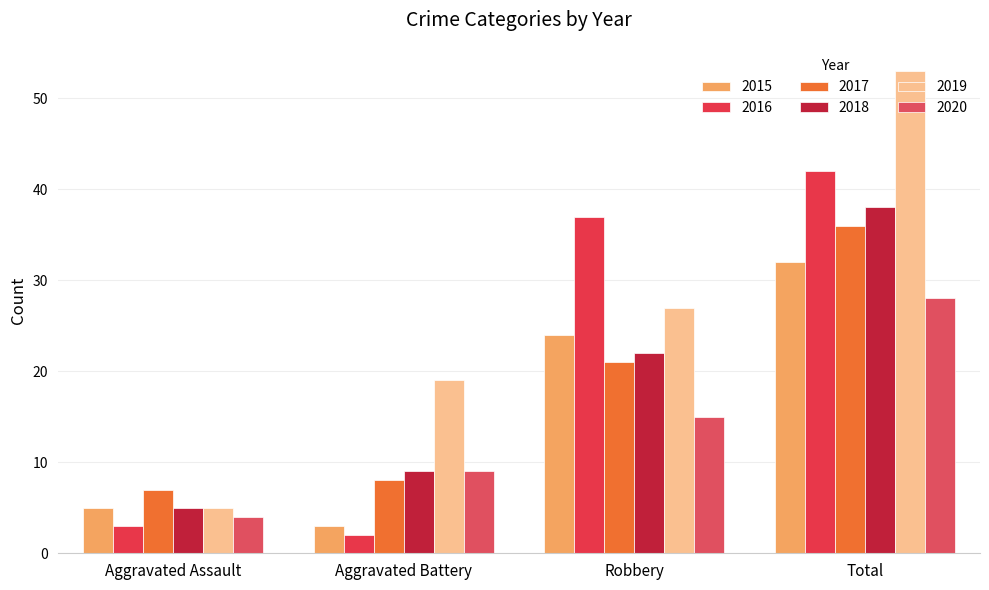

How many bars are there in each group?

6